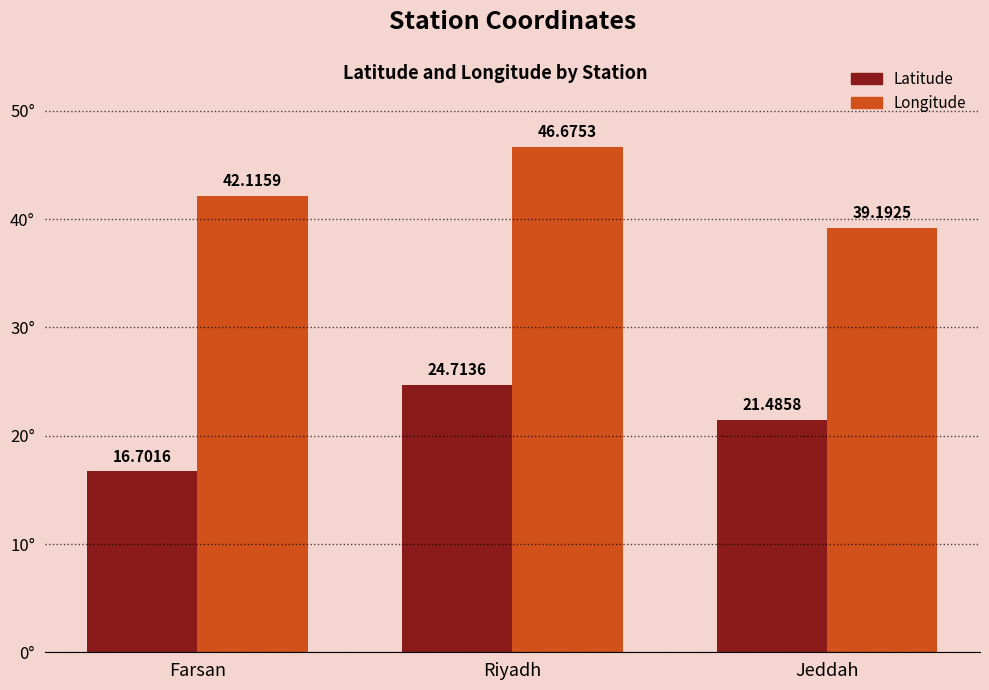

What is the sum of the Latitude values at Farsan and Riyadh?

41.4